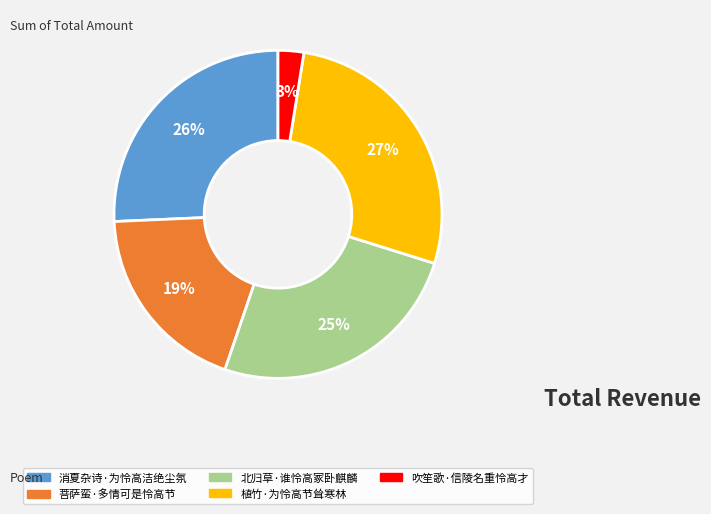

How many segments does this pie chart have?

5